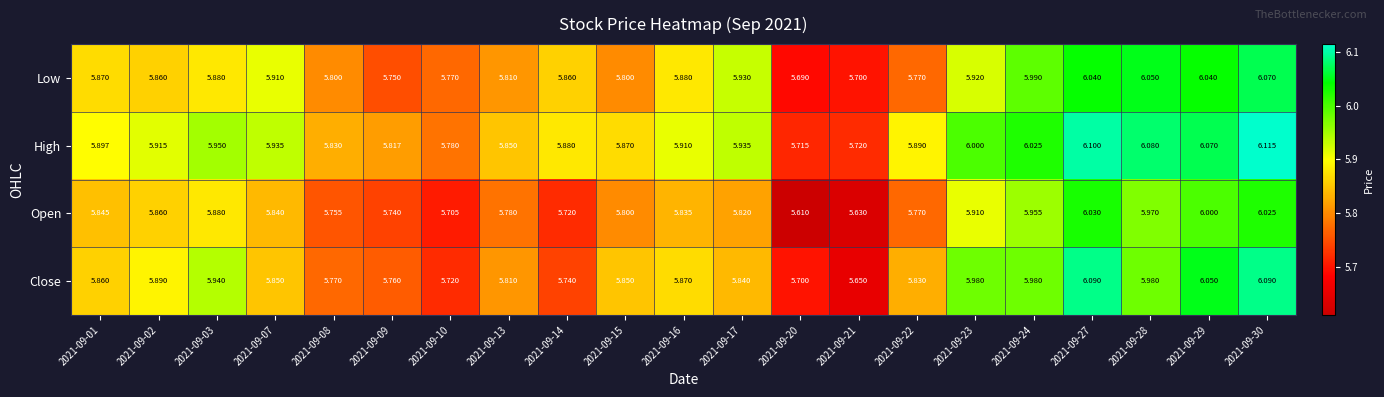

Rank the series at 2021-09-21 from lowest to highest value.

Open, Close, Low, High